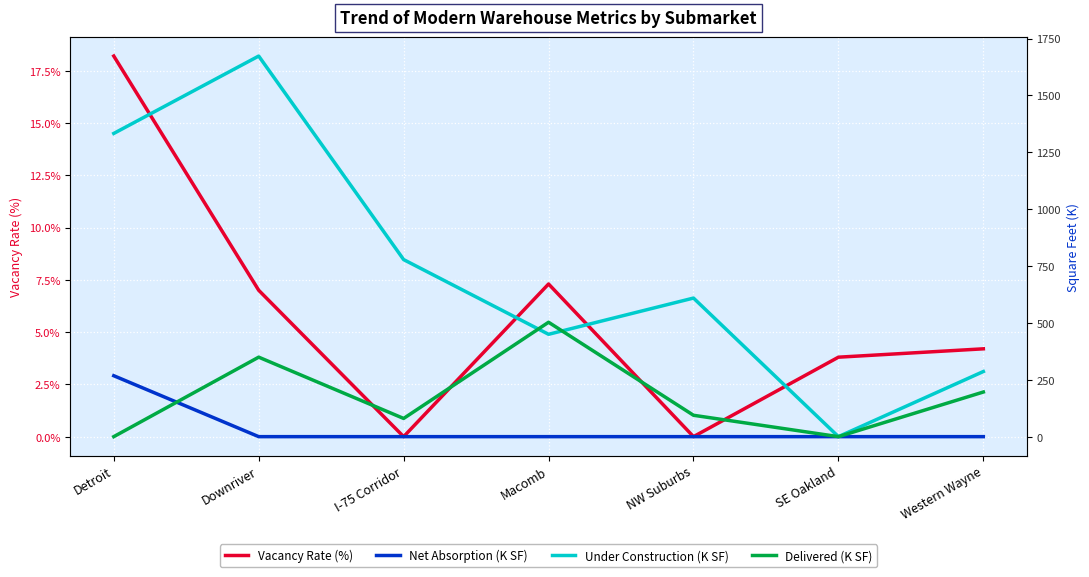

How many distinct data groups are displayed?

4